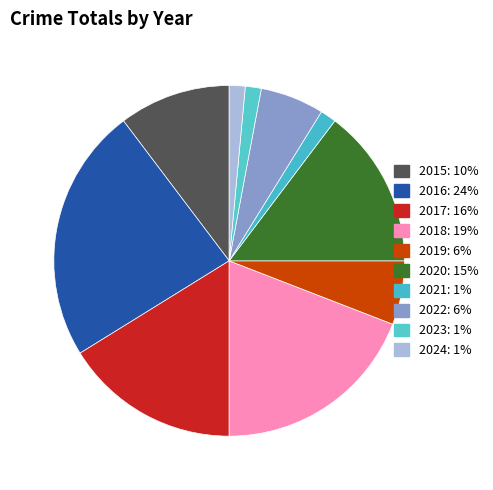

What is the ratio of the value at 2022 to the value at 2018?

0.3